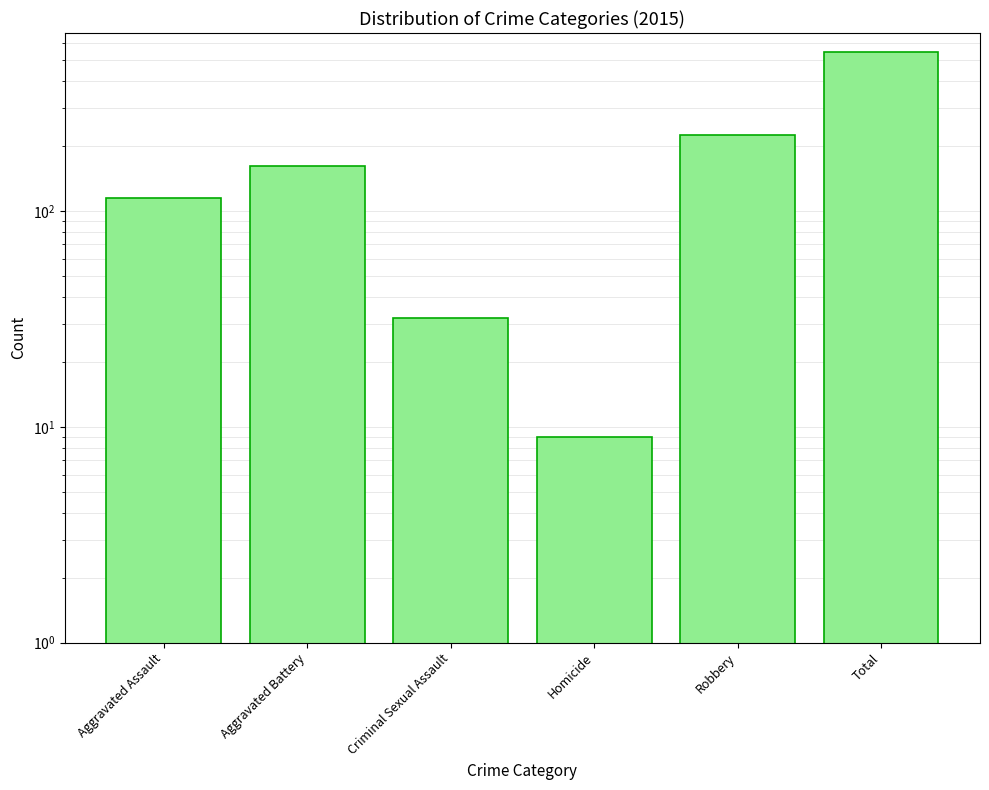

What is the average value?

181